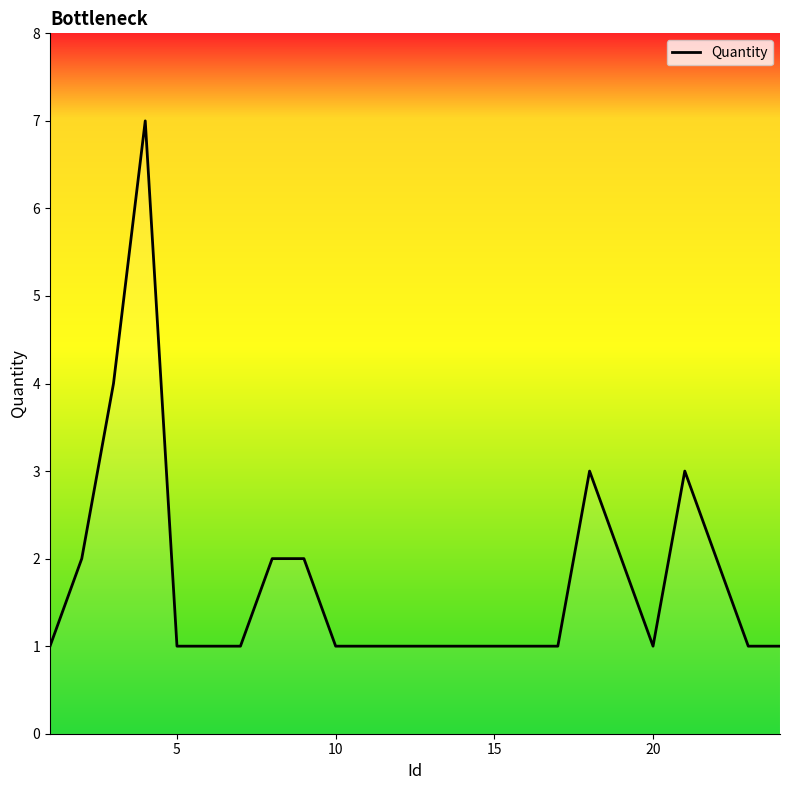

What is the difference between the maximum and minimum values?

6